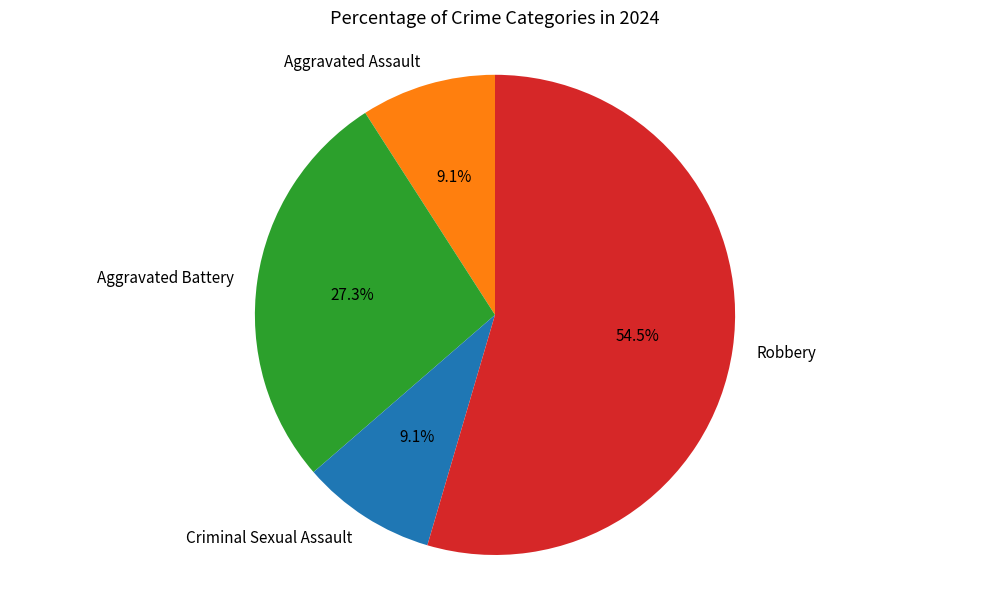

Is Aggravated Battery the majority of the pie?

No